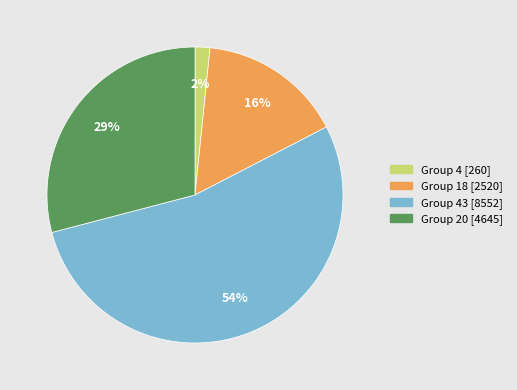

To the nearest percent, what is the average slice percentage?

25%